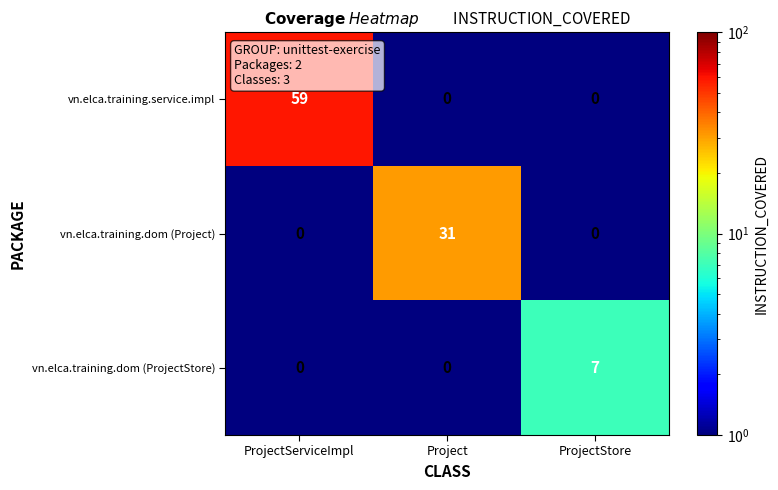

Which label corresponds to the largest value in the chart?

ProjectServiceImpl